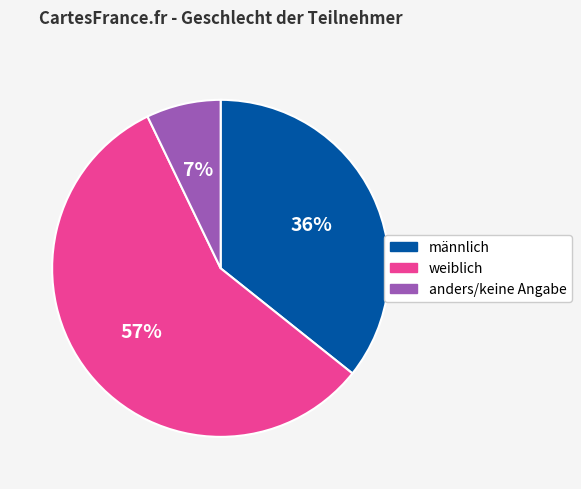

Which has a higher value, anders/keine Angabe or weiblich?

weiblich